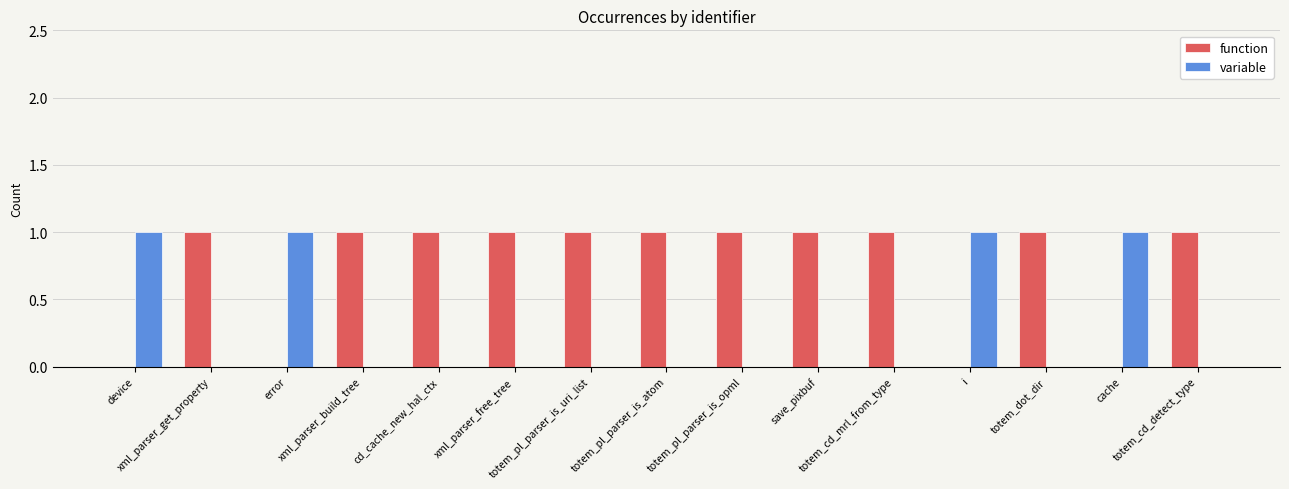

Reading left to right, transcribe all the data shown in this chart.

function: device=0	xml_parser_get_property=1	error=0	xml_parser_build_tree=1	cd_cache_new_hal_ctx=1	xml_parser_free_tree=1	totem_pl_parser_is_uri_list=1	totem_pl_parser_is_atom=1	totem_pl_parser_is_opml=1	save_pixbuf=1	totem_cd_mrl_from_type=1	i=0	totem_dot_dir=1	cache=0	totem_cd_detect_type=1
variable: device=1	xml_parser_get_property=0	error=1	xml_parser_build_tree=0	cd_cache_new_hal_ctx=0	xml_parser_free_tree=0	totem_pl_parser_is_uri_list=0	totem_pl_parser_is_atom=0	totem_pl_parser_is_opml=0	save_pixbuf=0	totem_cd_mrl_from_type=0	i=1	totem_dot_dir=0	cache=1	totem_cd_detect_type=0